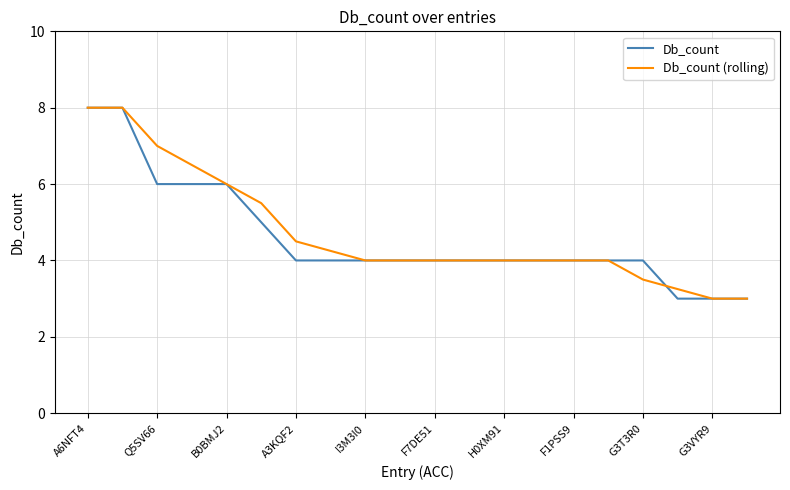

What is the smallest value displayed?

3.0